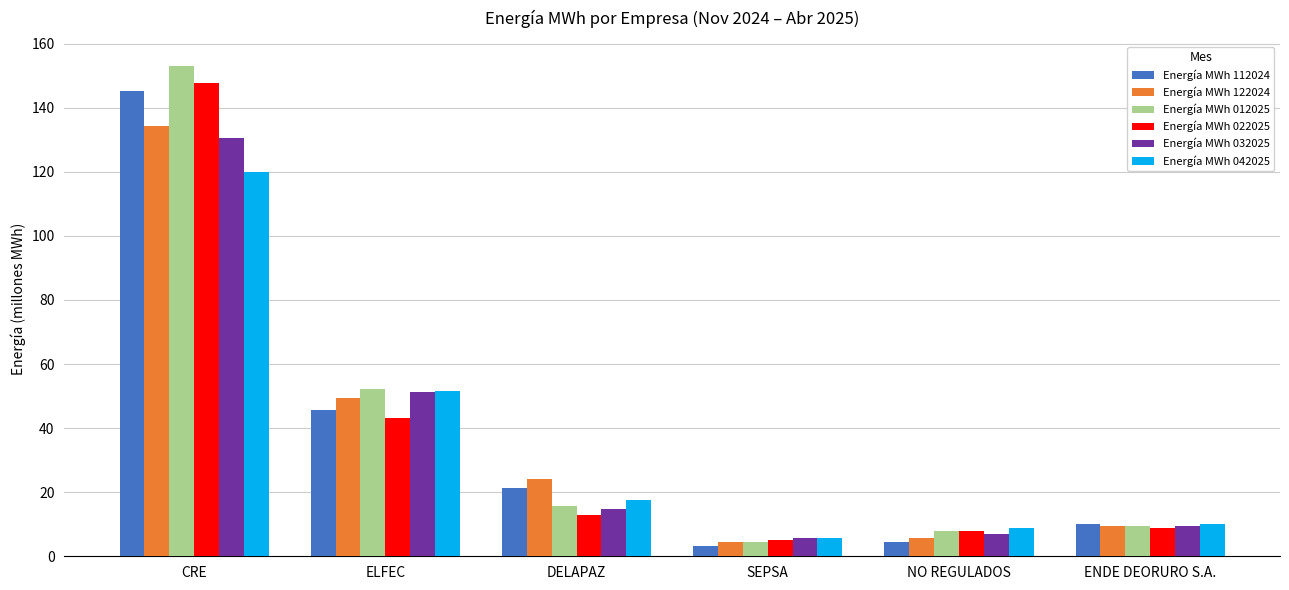

Where is Energía MWh 032025 nearest to the value 68?

ELFEC